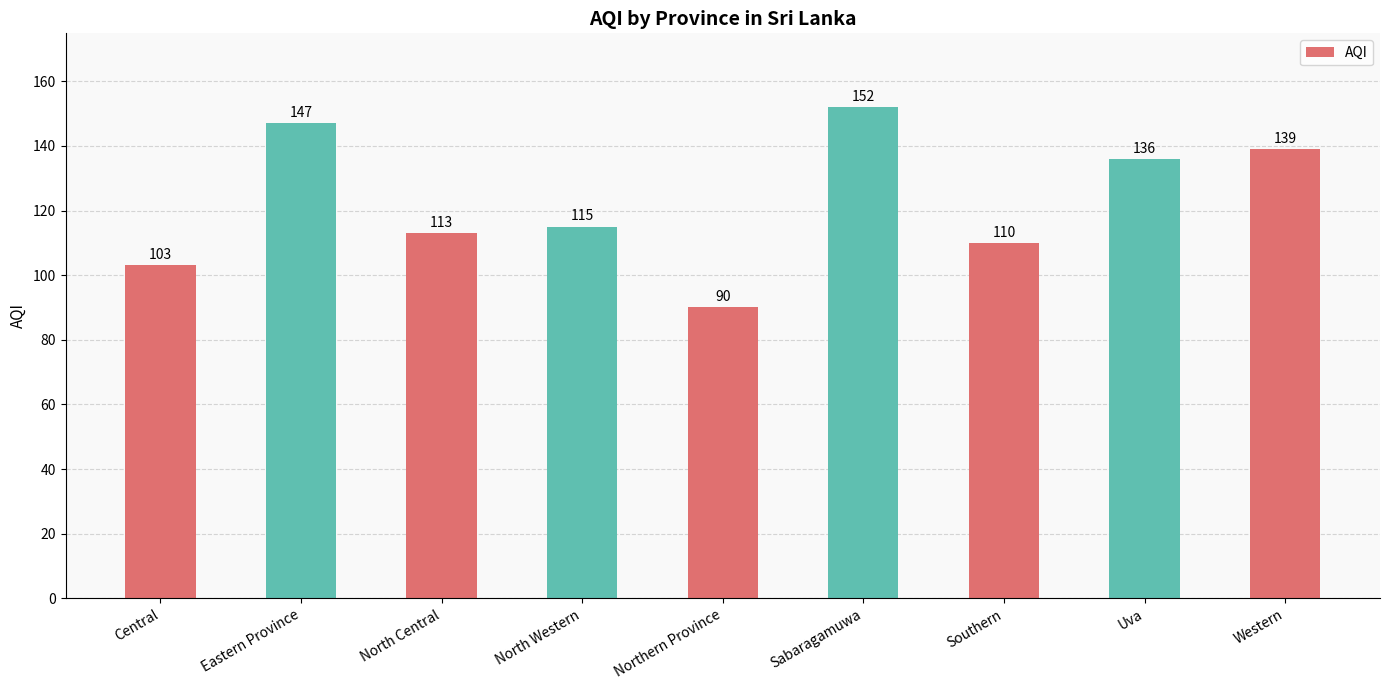

How many data points are less than 115?

4